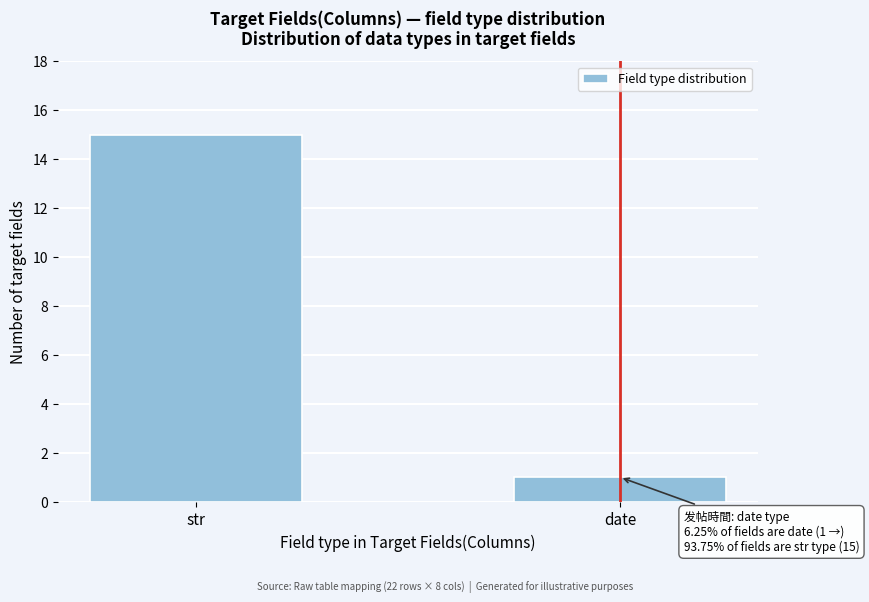

Reading right to left, extract all data points from this chart.

date=1	str=15